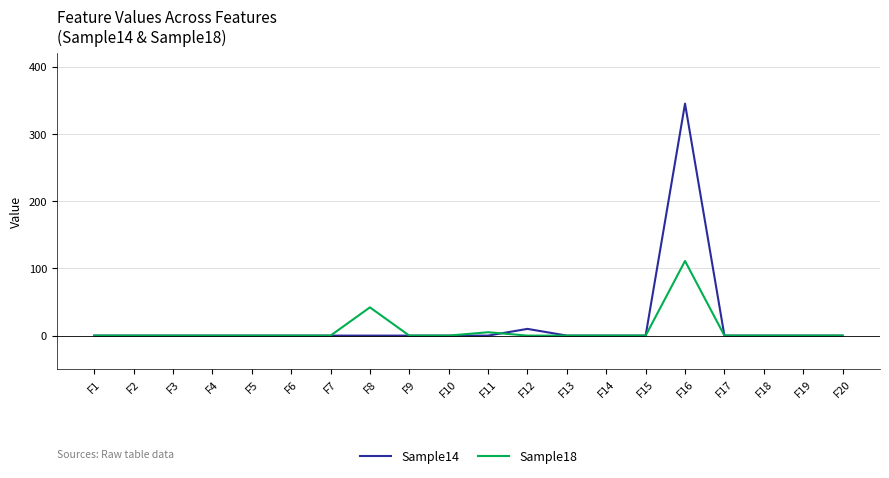

Is it true that Sample14 equals 0 at F14?

True